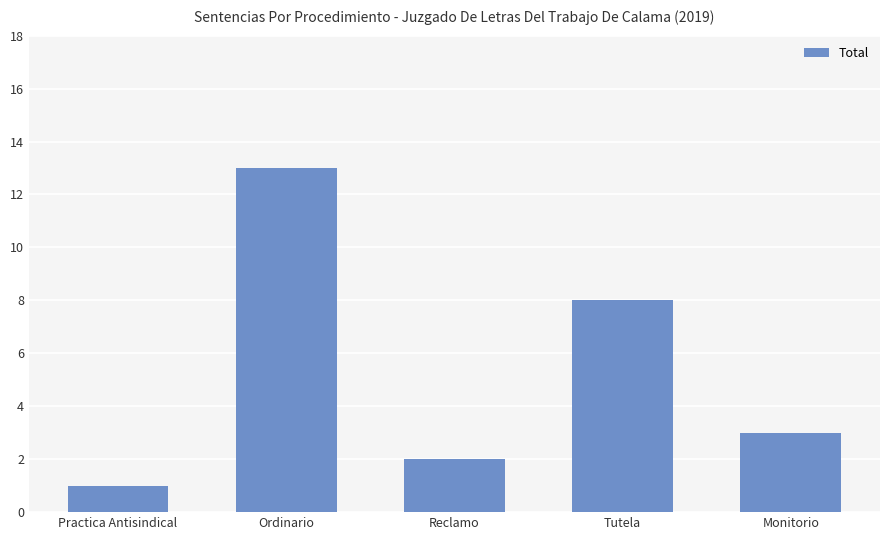

What is the value of the 4th bar from the left?

8